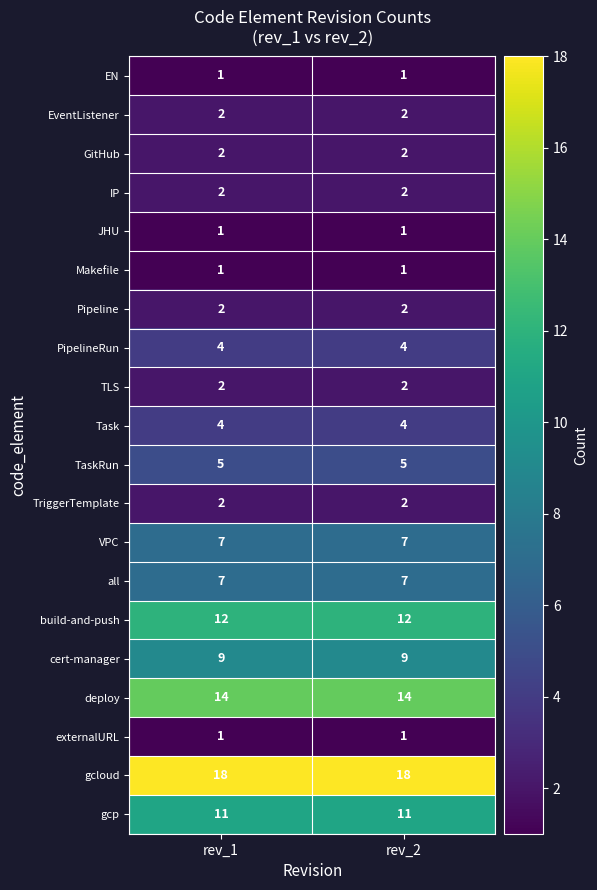

What is the greatest value displayed?

18